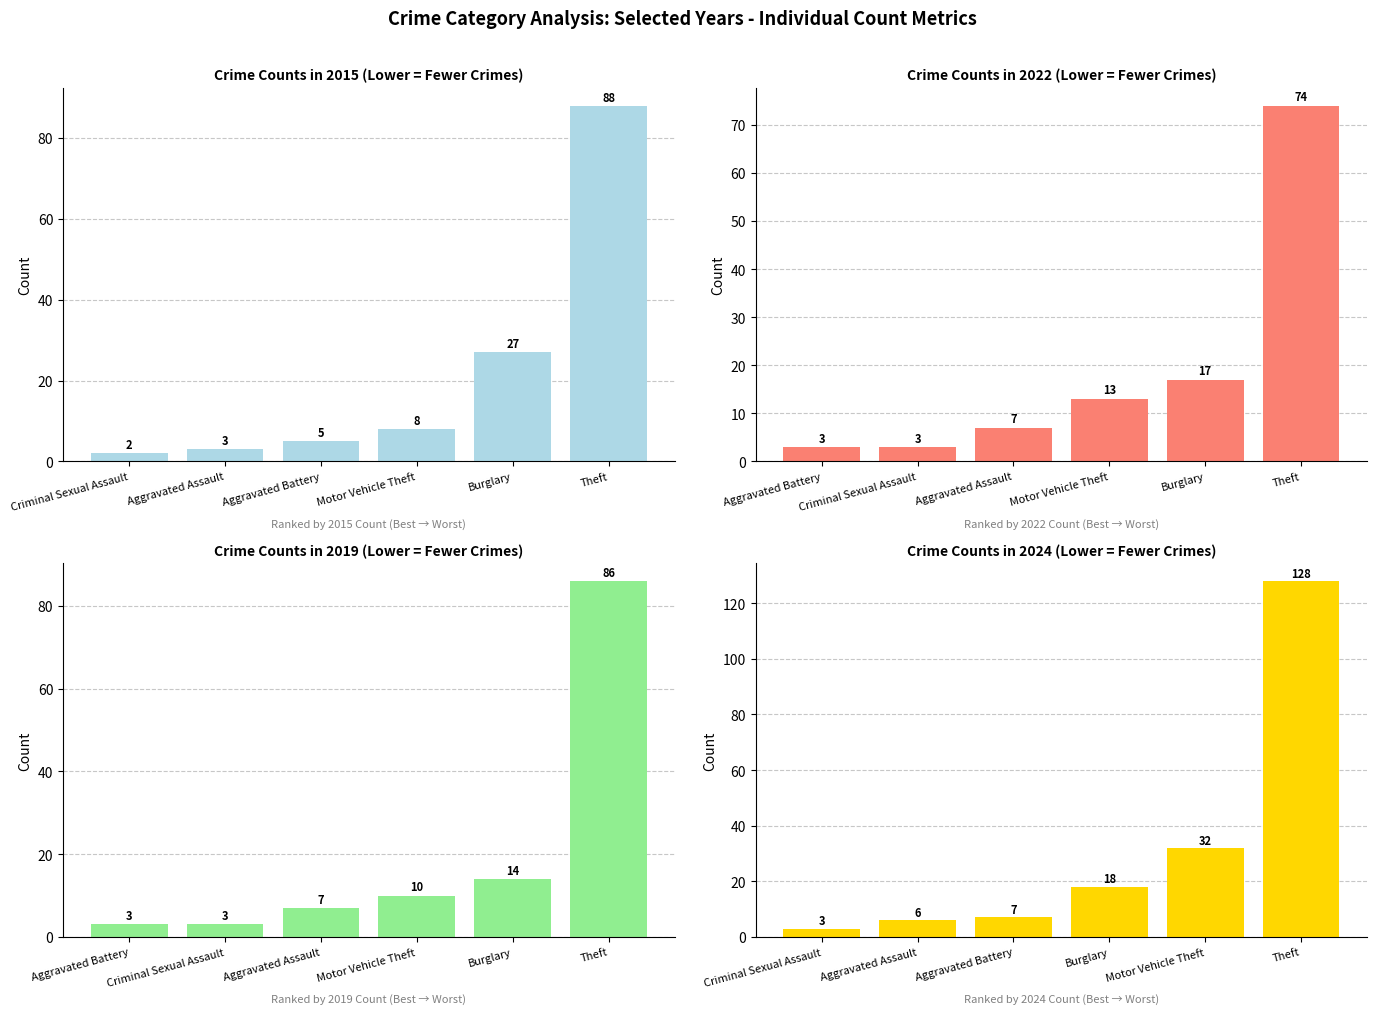

Which has a higher value, Burglary or Criminal Sexual Assault?

Burglary